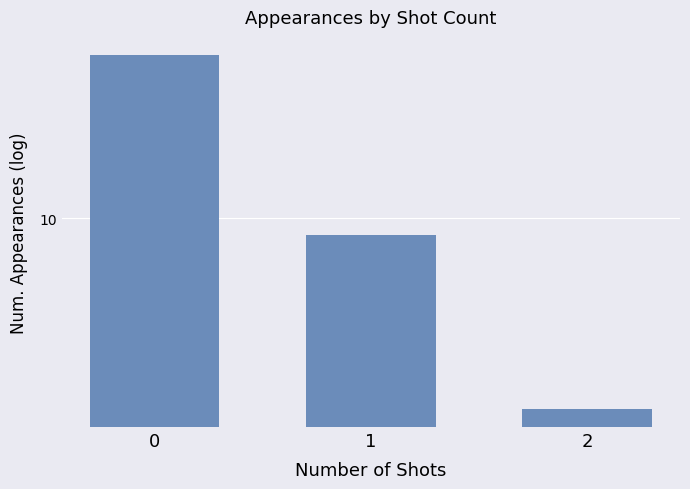

Count the number of values greater than 9.

1